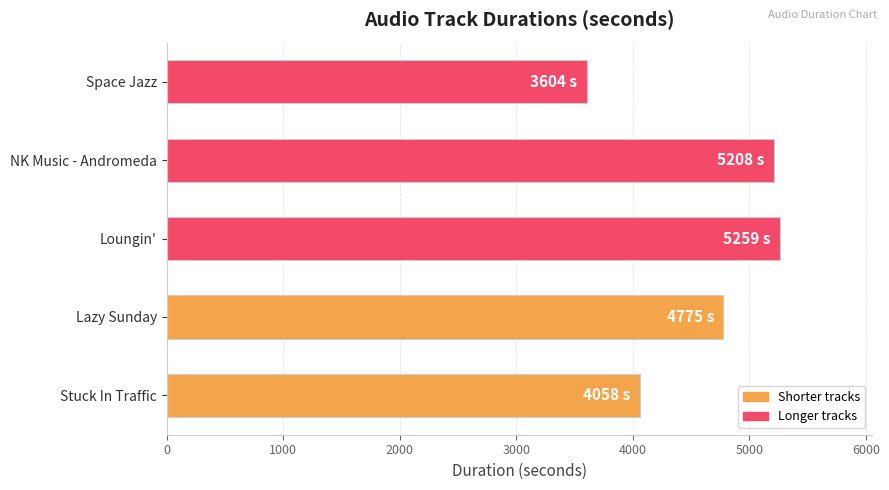

Read the value at NK Music - Andromeda, to the nearest 100.

5200